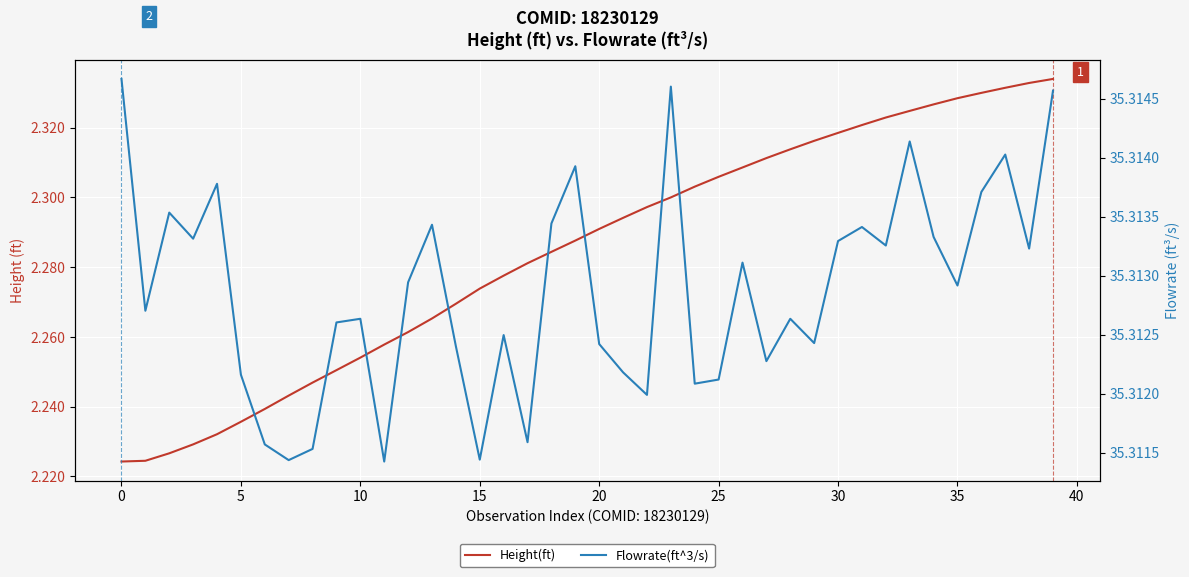

How many Flowrate(ft^3/s) values are between 35 and 36?

40